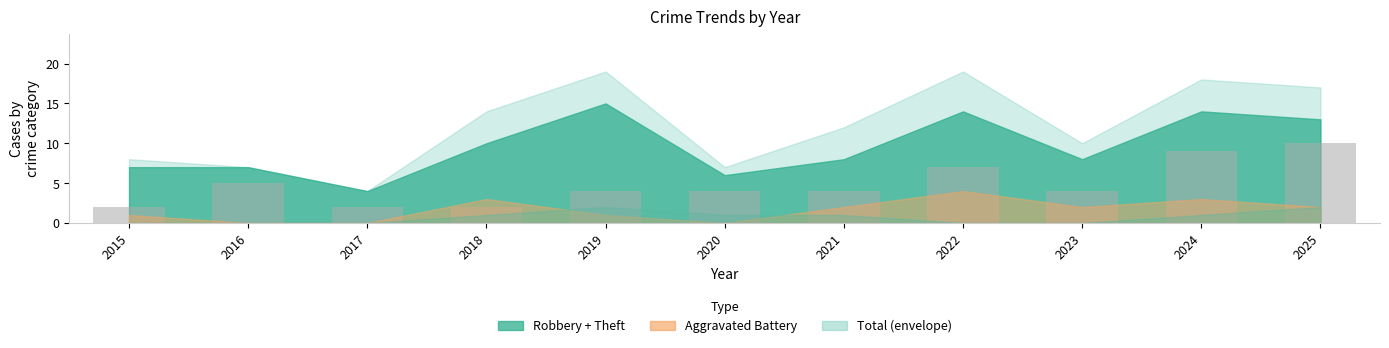

True or false: the data shows 1 at 2017.

False